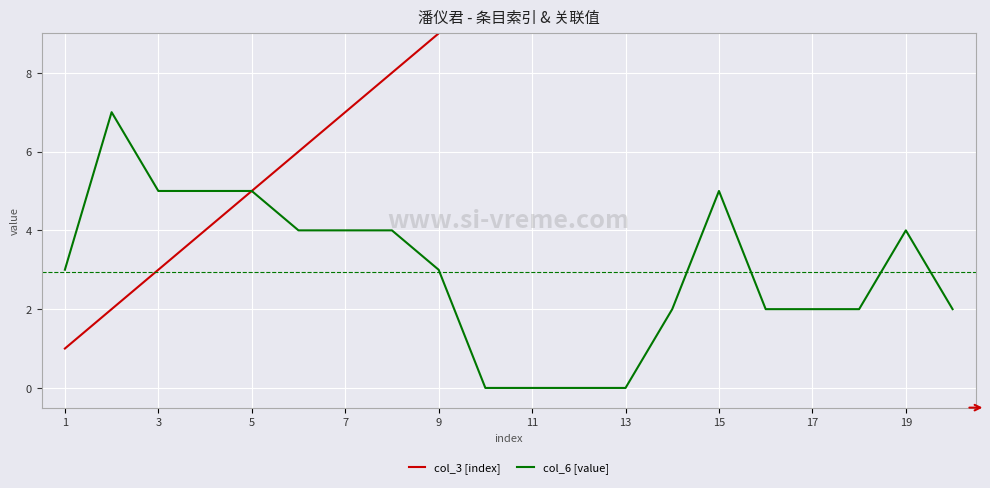

True or false: col_3 [index] and col_6 [value] intersect in this chart.

False